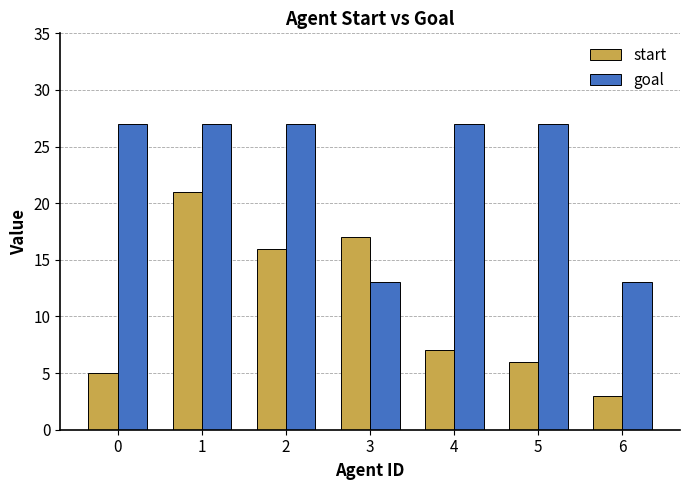

Which series has the widest spread of values?

start